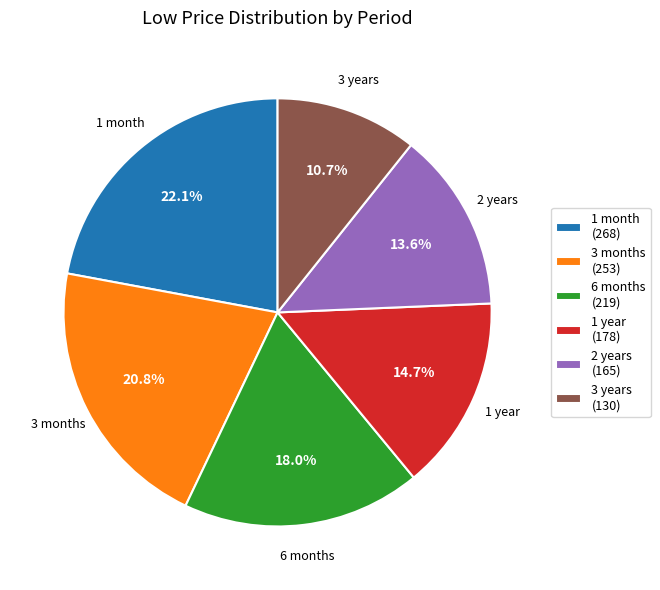

Which slice is the largest?

1 month